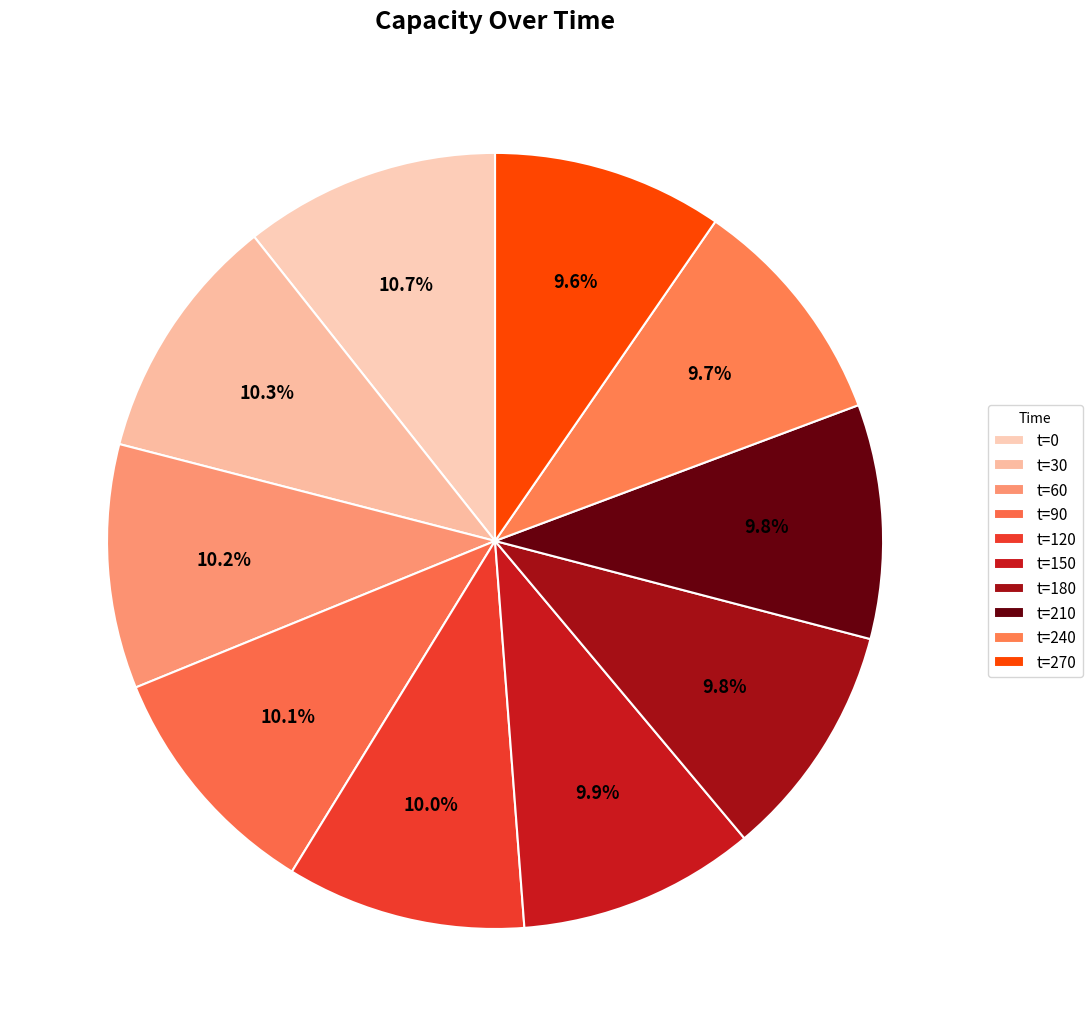

How many segments does this pie chart have?

10